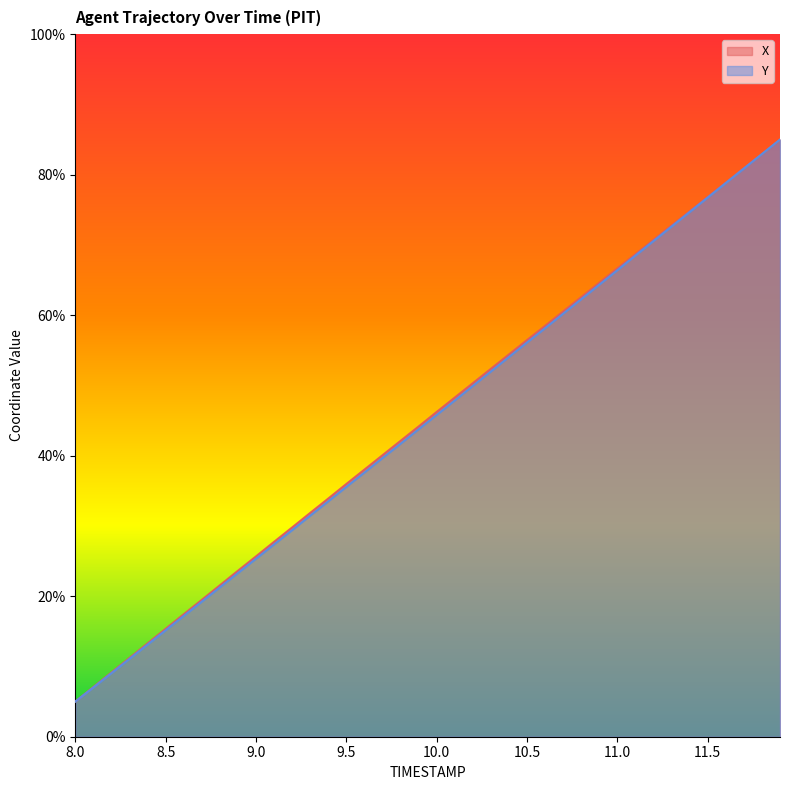

At which label does Y reach its peak?

11.9